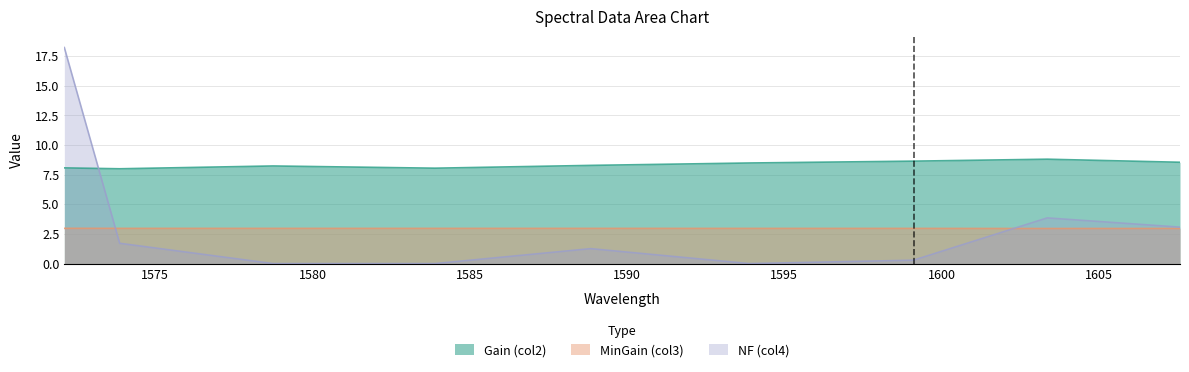

How many lines are shown in the chart?

3